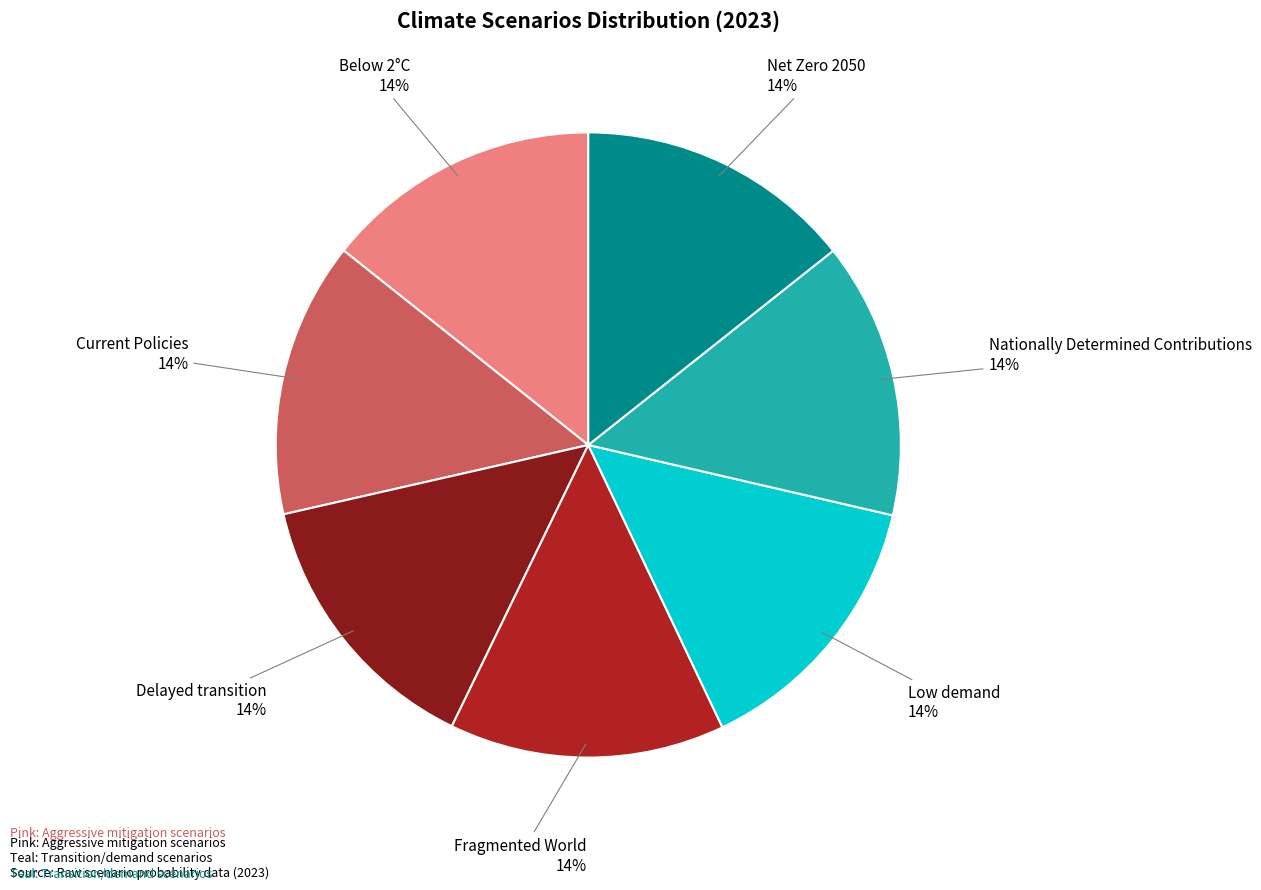

To the nearest percent, what portion does Net Zero 2050 represent?

14%